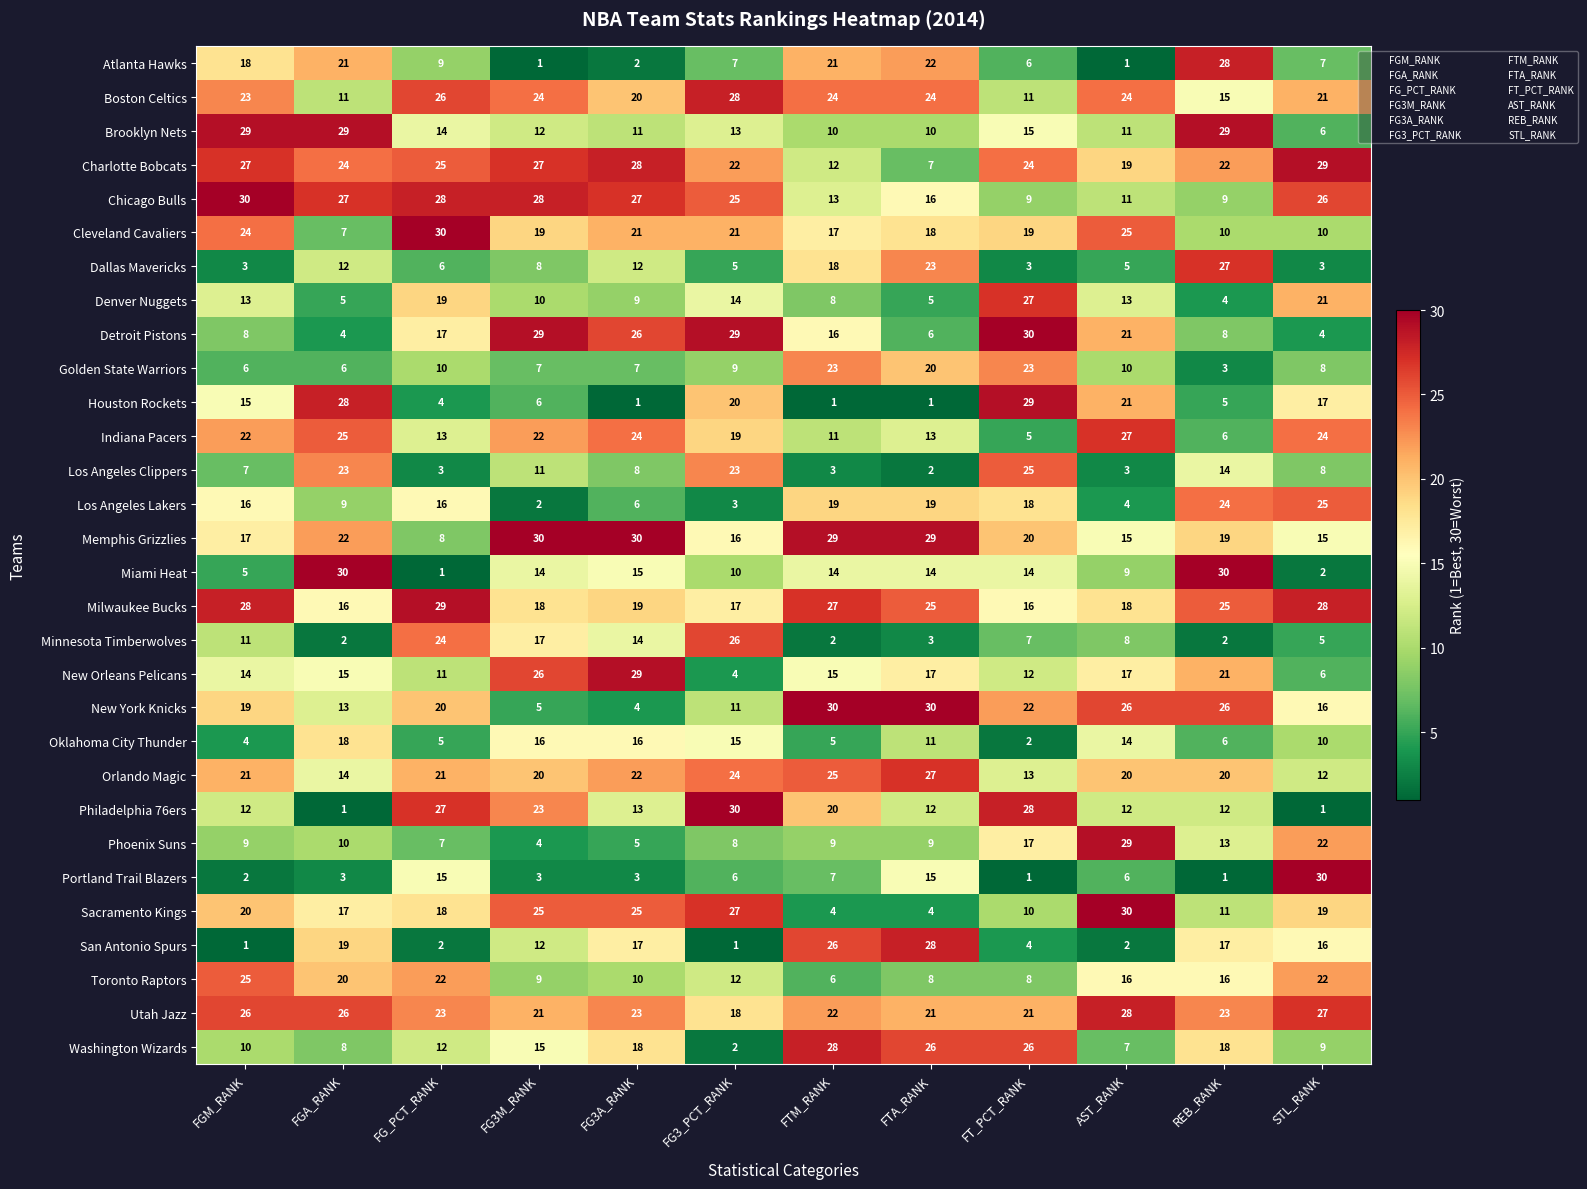

At FGM_RANK, list the series in order from largest to smallest.

Chicago Bulls, Brooklyn Nets, Milwaukee Bucks, Charlotte Bobcats, Utah Jazz, Toronto Raptors, Cleveland Cavaliers, Boston Celtics, Indiana Pacers, Orlando Magic, Sacramento Kings, New York Knicks, Atlanta Hawks, Memphis Grizzlies, Los Angeles Lakers, Houston Rockets, New Orleans Pelicans, Denver Nuggets, Philadelphia 76ers, Minnesota Timberwolves, Washington Wizards, Phoenix Suns, Detroit Pistons, Los Angeles Clippers, Golden State Warriors, Miami Heat, Oklahoma City Thunder, Dallas Mavericks, Portland Trail Blazers, San Antonio Spurs